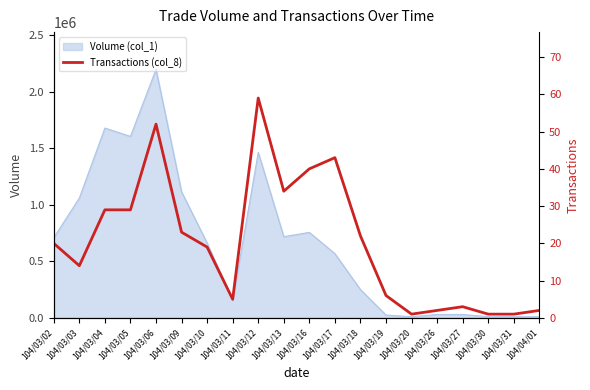

The value of Volume (col_1) at 104/03/12 is 374827. True or false?

False